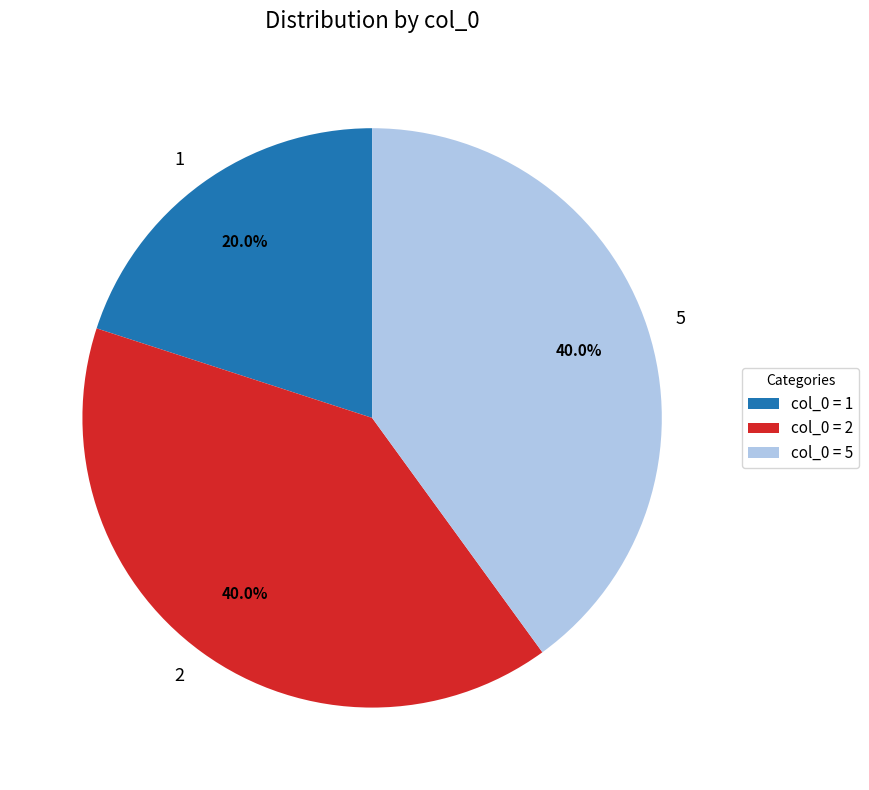

The 2 slice represents 33% of the pie. True or false?

False